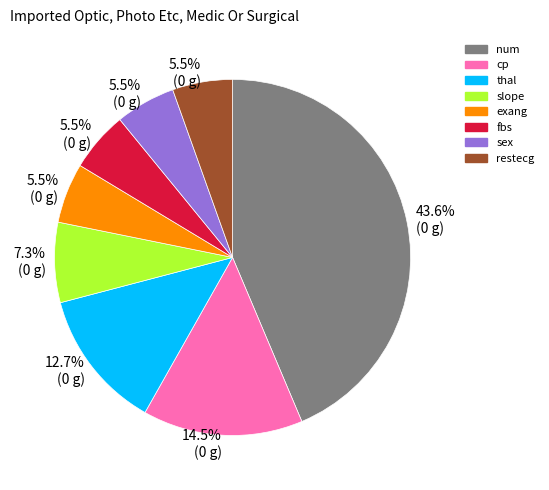

What portion of the pie excludes sex?

94.5%